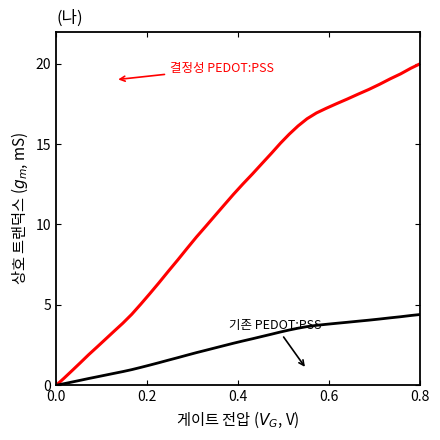

How many lines are shown in the chart?

2